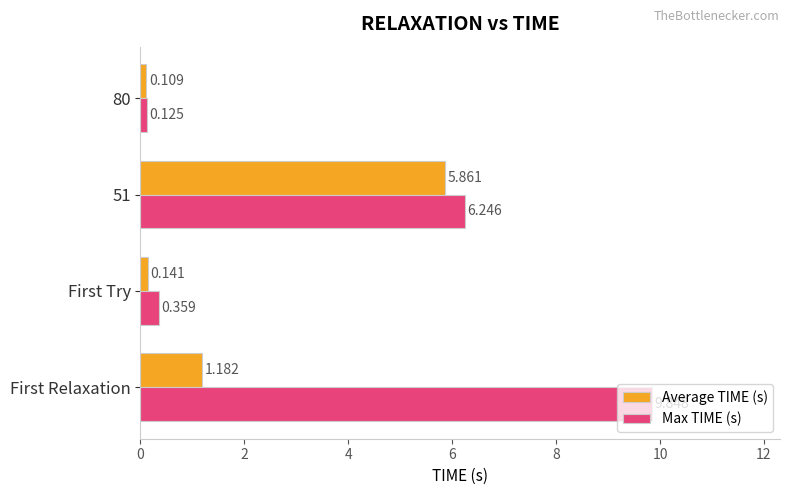

Which series has the widest spread of values?

Max TIME (s)